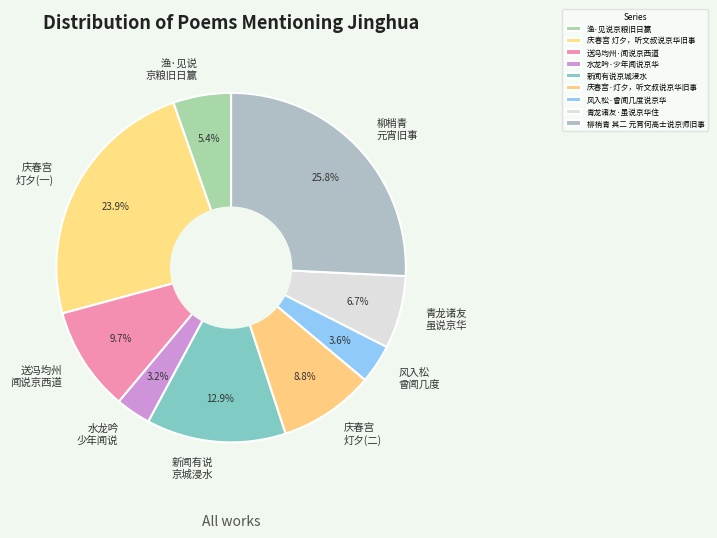

Which has a higher value, 水龙吟·少年闻说京华 or 新闻有说京城浸水?

新闻有说京城浸水